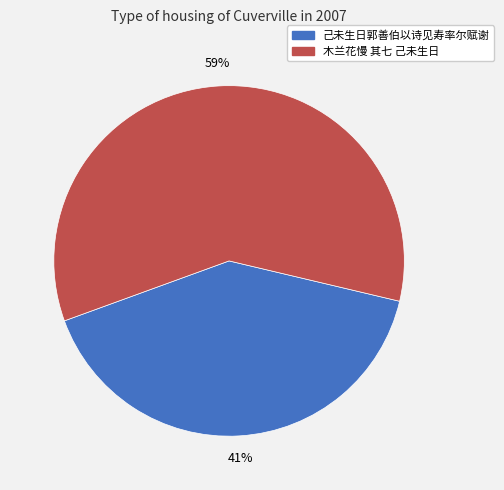

Combined, do 木兰花慢 其七 己未生日 and 己未生日郭善伯以诗见寿率尔赋谢 account for over 50%?

Yes